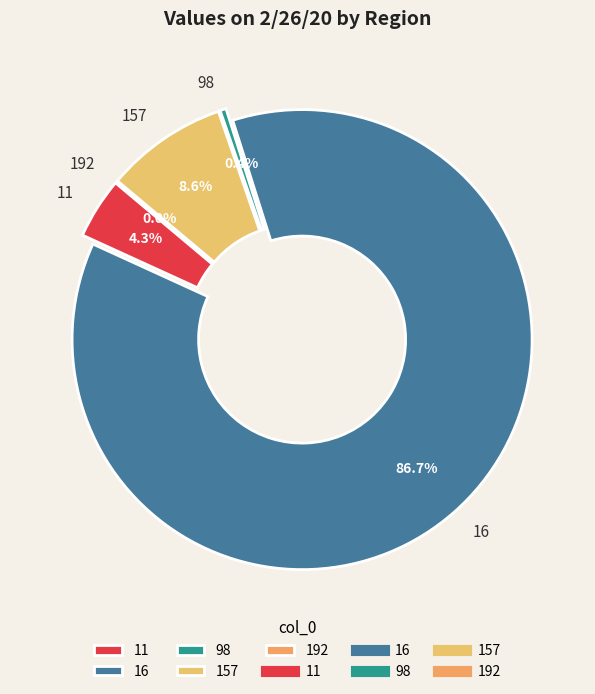

Is it true that 11 is 17% of the pie?

False